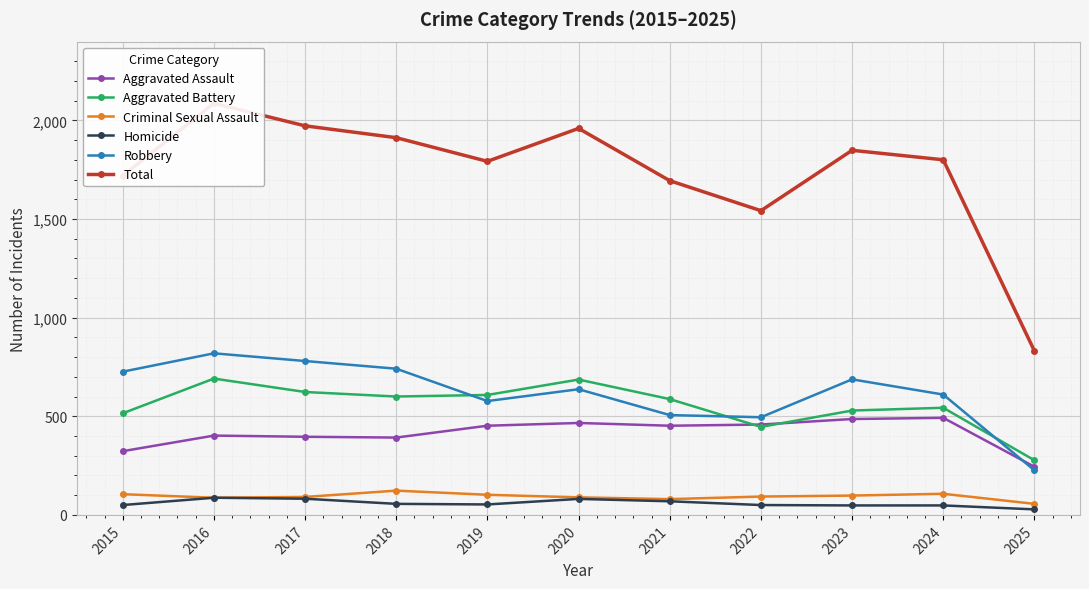

List the series in order of their peak value, lowest first.

Homicide, Criminal Sexual Assault, Aggravated Assault, Aggravated Battery, Robbery, Total